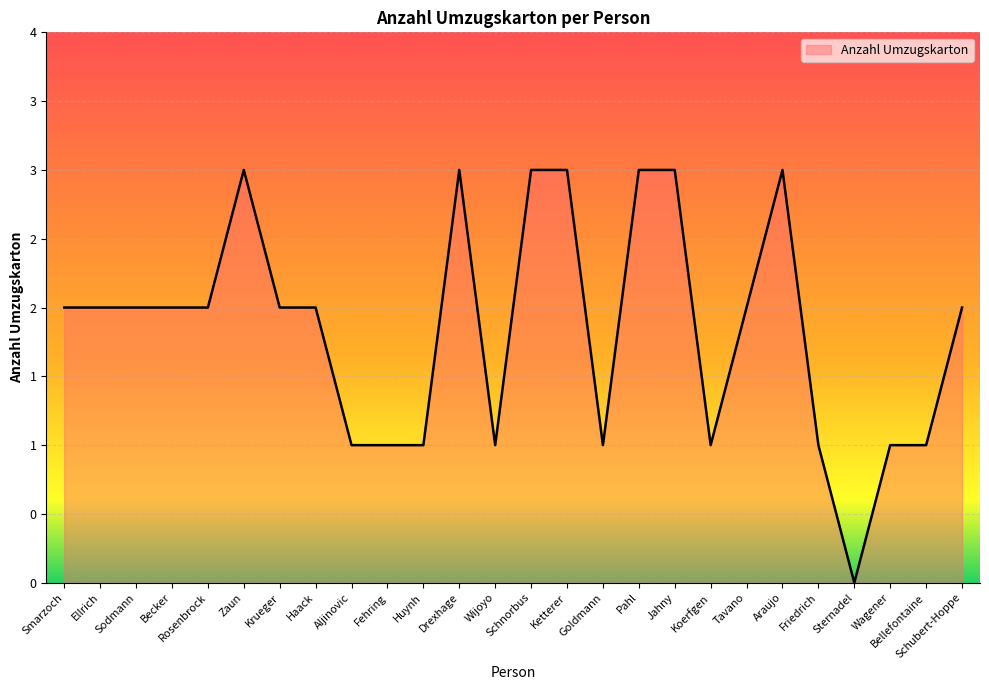

What is the difference between the maximum and minimum values?

3